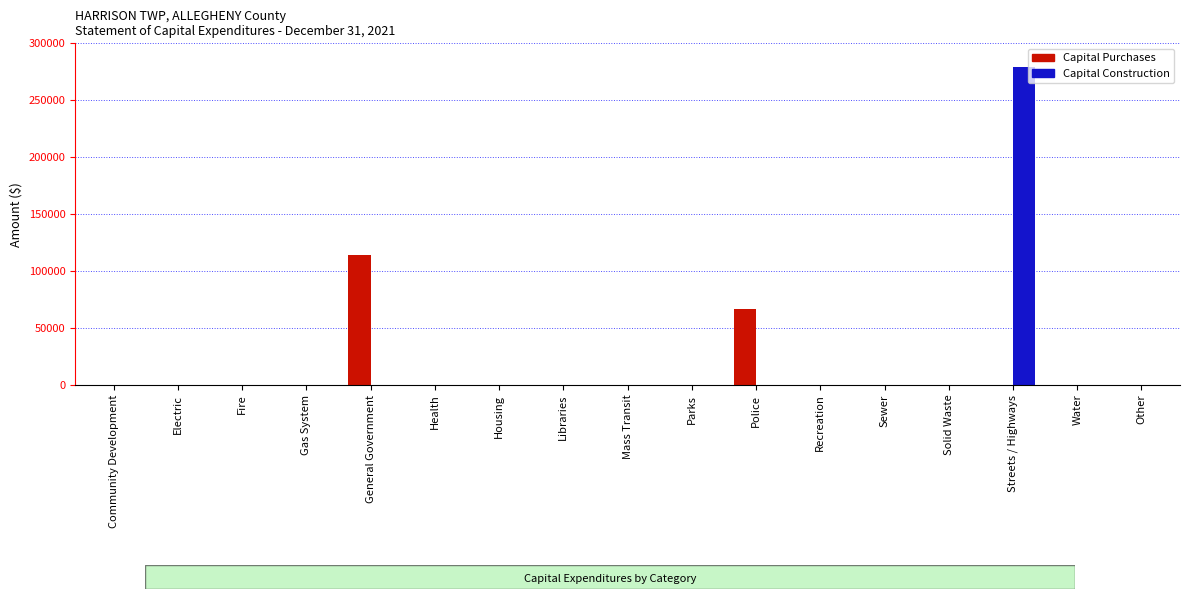

Reading right to left, extract all data points from this chart.

Capital Purchases: Other=0	Water=0	Streets / Highways=0	Solid Waste=0	Sewer=0	Recreation=0	Police=66870	Parks=0	Mass Transit=0	Libraries=0	Housing=0	Health=0	General Government=114000	Gas System=0	Fire=0	Electric=0	Community Development=0
Capital Construction: Other=0	Water=0	Streets / Highways=279248	Solid Waste=0	Sewer=0	Recreation=0	Police=0	Parks=0	Mass Transit=0	Libraries=0	Housing=0	Health=0	General Government=0	Gas System=0	Fire=0	Electric=0	Community Development=0